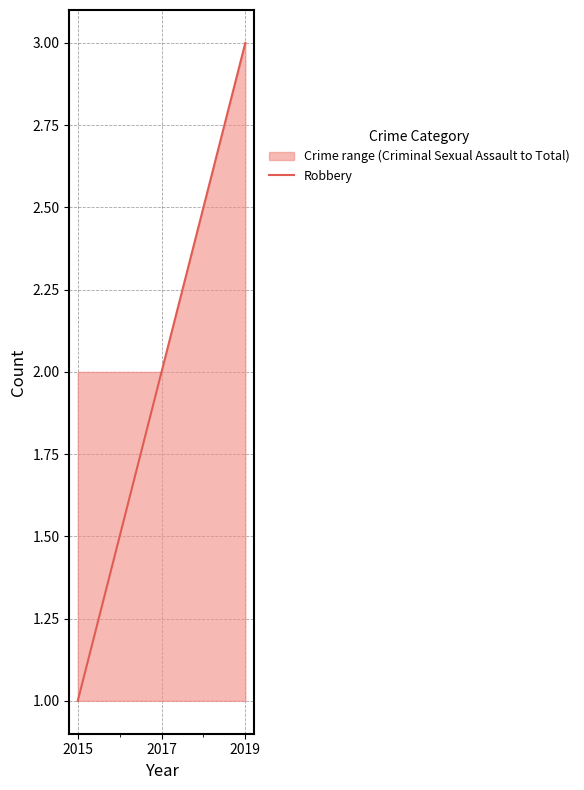

The value at 2017 is 2. True or false?

True